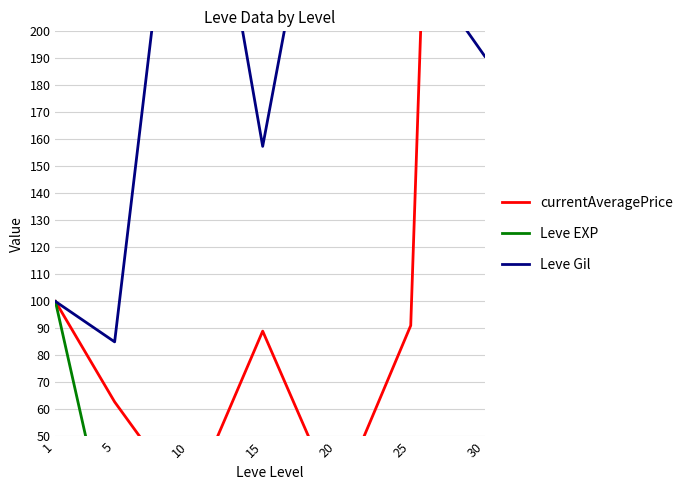

Is it true that currentAveragePrice equals 52.3 at 25?

False